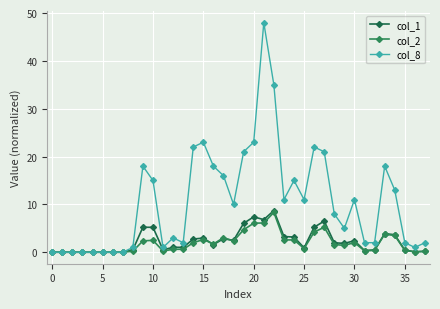

What is the value of the col_1 point at the 22nd from the left?

6.8